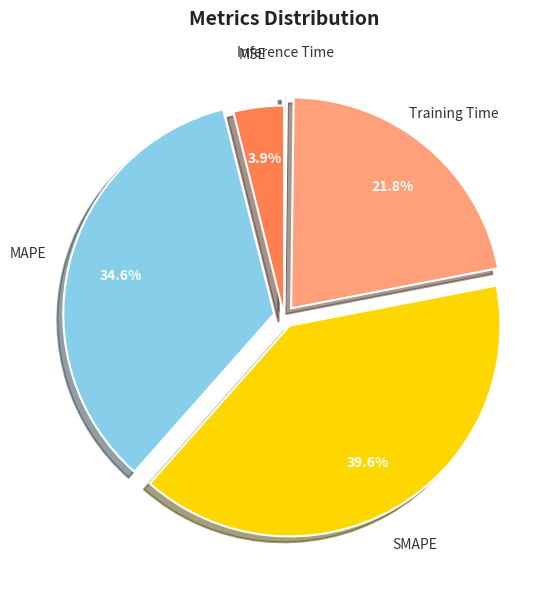

Is there a majority slice in this chart?

No